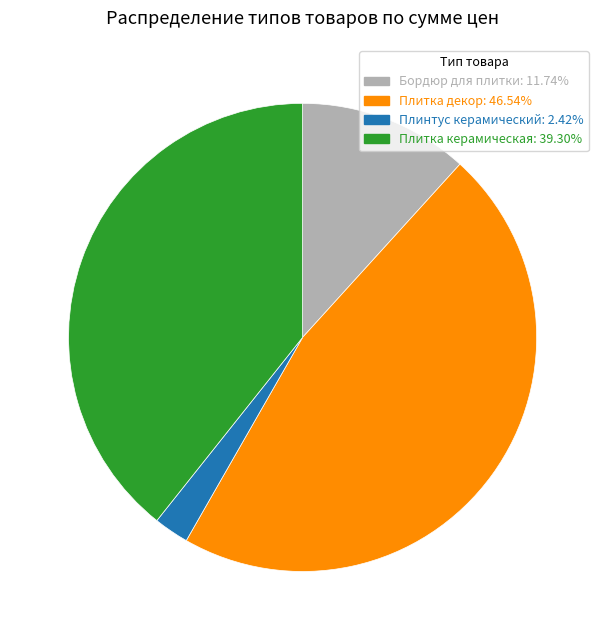

Does any single category account for the majority?

No